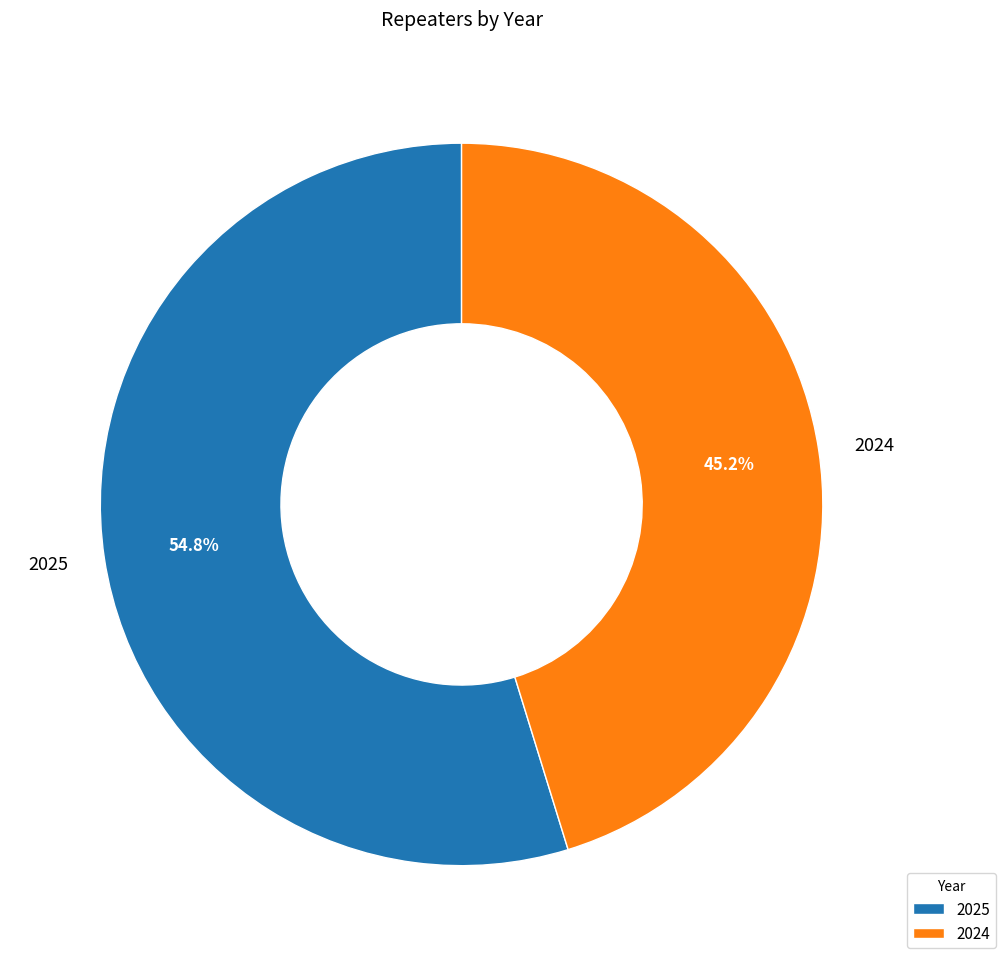

Is it true that 2025 is 55% of the pie?

True